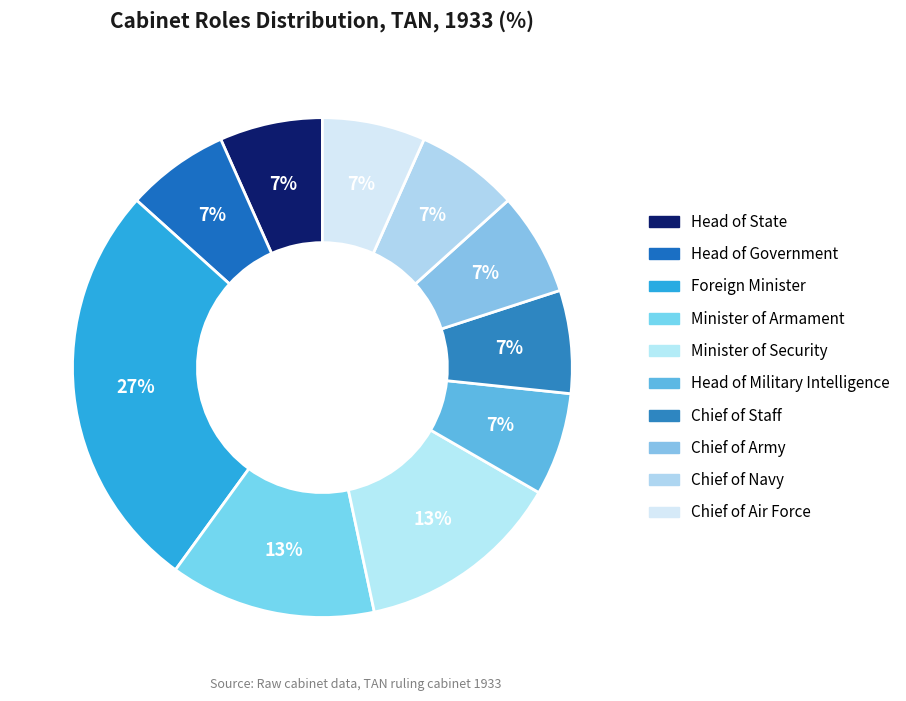

How many segments does this pie chart have?

10